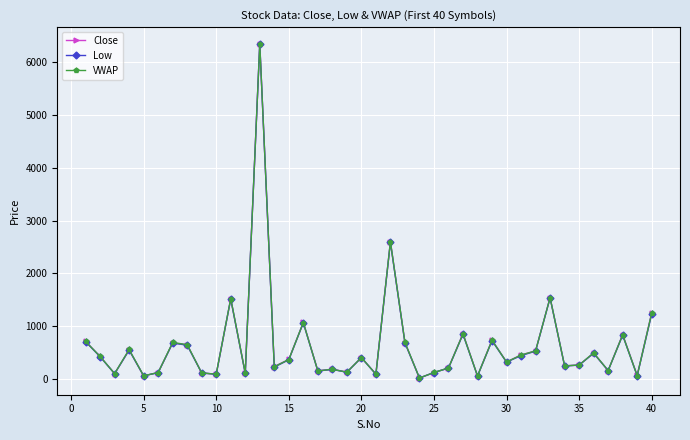

What is the value of the VWAP point at the 13th from the left?

6353.3